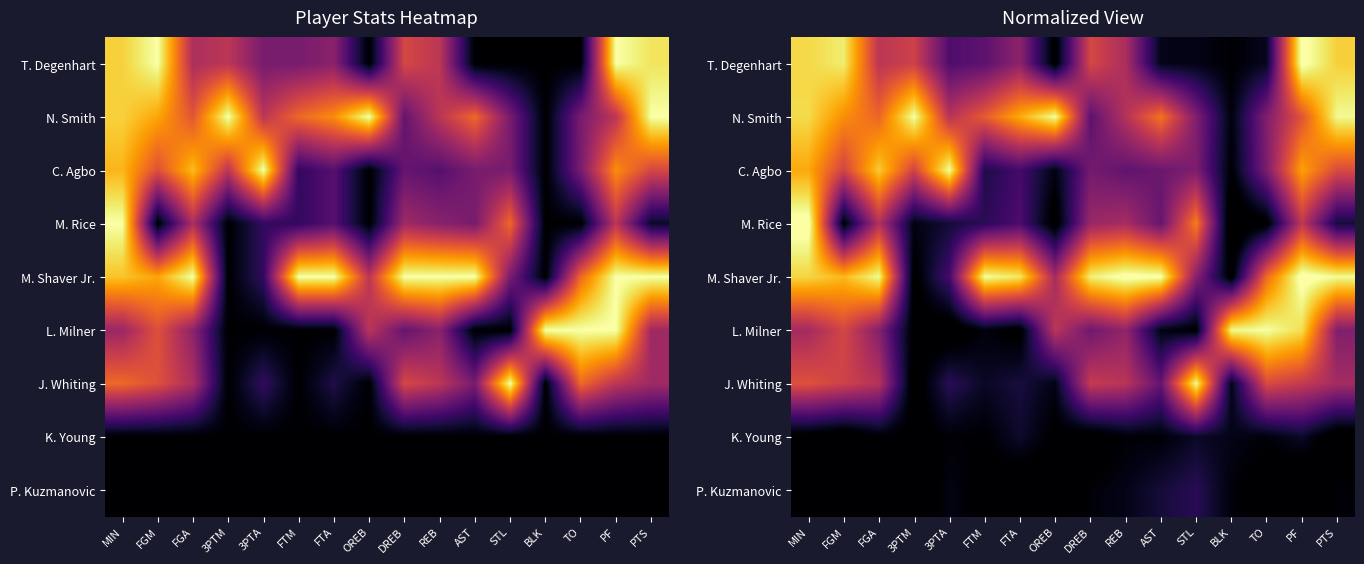

Rank the series at PTS from highest to lowest value.

M. Shaver Jr., N. Smith, T. Degenhart, C. Agbo, J. Whiting, L. Milner, M. Rice, P. Kuzmanovic, K. Young